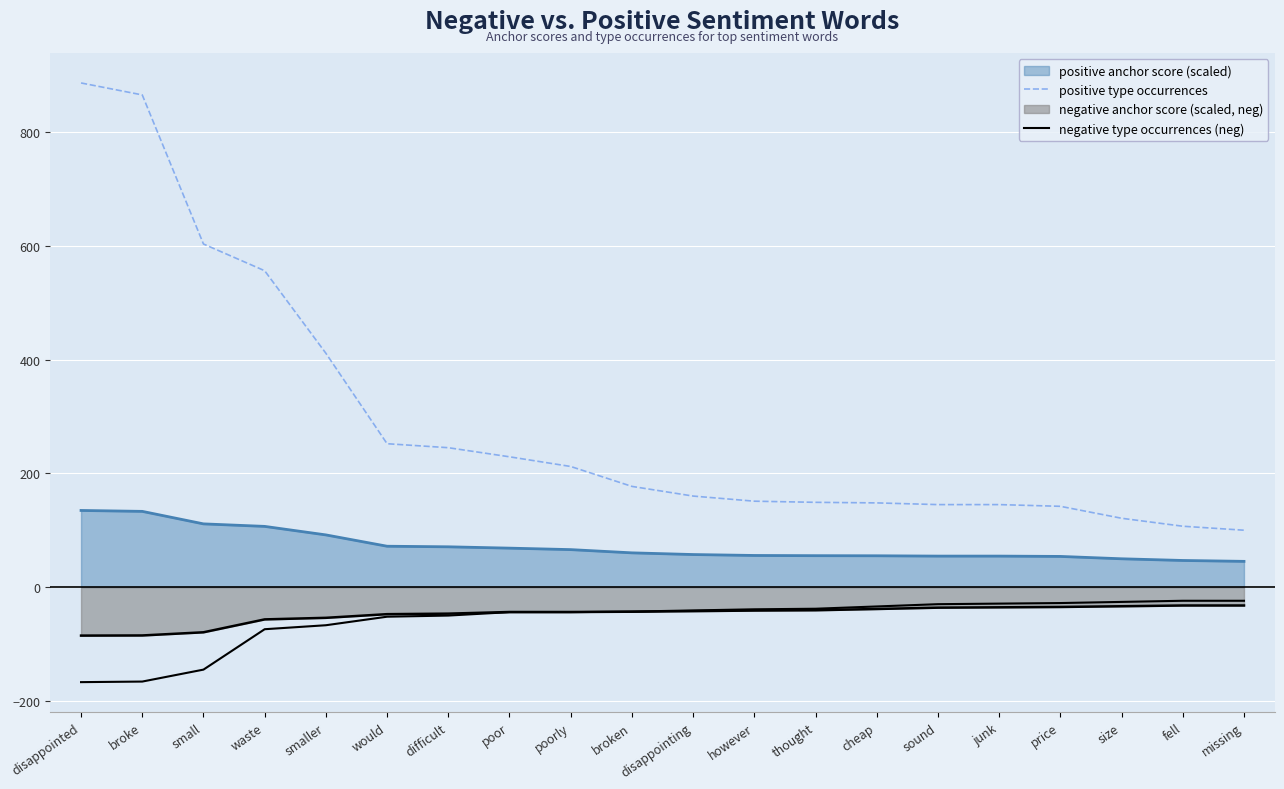

Does the chart display data point markers on the line(s)?

No